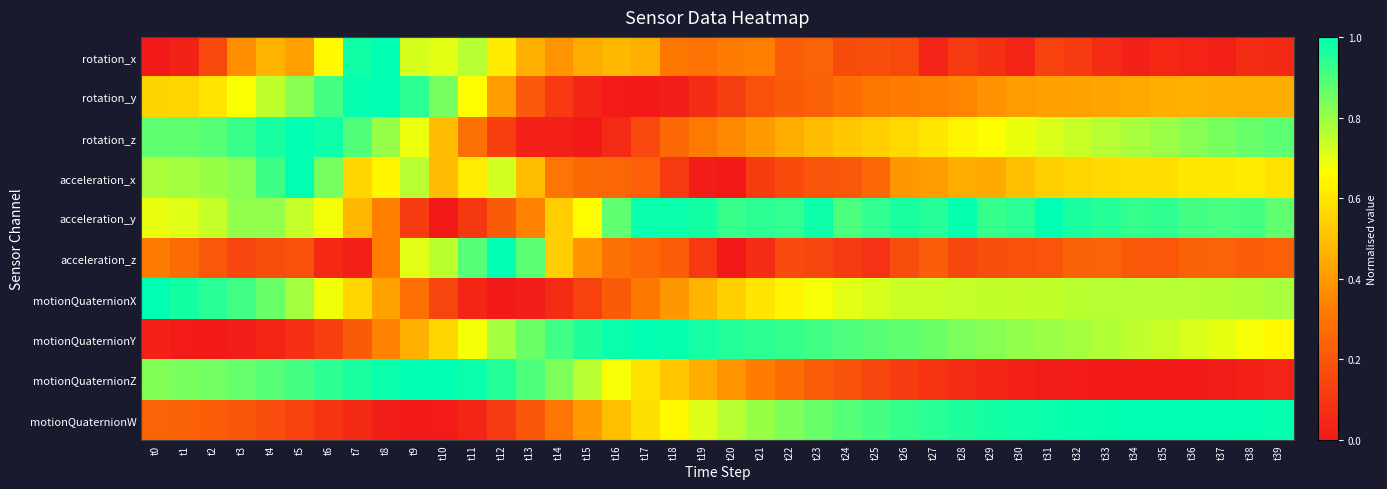

Reading right to left, what are all the values shown in this chart?

rotation_x: t39=0.1	t38=0.1	t37=0.0	t36=0.0	t35=0.0	t34=0.0	t33=0.1	t32=0.1	t31=0.1	t30=0.0	t29=0.1	t28=0.1	t27=0.0	t26=0.2	t25=0.2	t24=0.2	t23=0.2	t22=0.2	t21=0.3	t20=0.3	t19=0.3	t18=0.3	t17=0.5	t16=0.5	t15=0.5	t14=0.4	t13=0.5	t12=0.6	t11=0.8	t10=0.7	t9=0.7	t8=1.0	t7=1.0	t6=0.7	t5=0.4	t4=0.5	t3=0.4	t2=0.2	t1=0.0	t0=0.0
rotation_y: t39=0.5	t38=0.5	t37=0.5	t36=0.5	t35=0.5	t34=0.4	t33=0.4	t32=0.4	t31=0.4	t30=0.4	t29=0.4	t28=0.4	t27=0.3	t26=0.3	t25=0.3	t24=0.3	t23=0.2	t22=0.2	t21=0.2	t20=0.1	t19=0.1	t18=0.0	t17=0.0	t16=0.0	t15=0.0	t14=0.1	t13=0.2	t12=0.4	t11=0.7	t10=0.8	t9=0.9	t8=1.0	t7=1.0	t6=0.9	t5=0.8	t4=0.7	t3=0.7	t2=0.6	t1=0.6	t0=0.6
rotation_z: t39=0.9	t38=0.9	t37=0.8	t36=0.8	t35=0.8	t34=0.8	t33=0.8	t32=0.7	t31=0.7	t30=0.7	t29=0.7	t28=0.6	t27=0.6	t26=0.6	t25=0.5	t24=0.5	t23=0.5	t22=0.5	t21=0.4	t20=0.4	t19=0.3	t18=0.3	t17=0.2	t16=0.1	t15=0.0	t14=0.0	t13=0.0	t12=0.1	t11=0.3	t10=0.5	t9=0.7	t8=0.8	t7=0.9	t6=1.0	t5=1.0	t4=1.0	t3=0.9	t2=0.9	t1=0.9	t0=0.9
acceleration_x: t39=0.6	t38=0.6	t37=0.6	t36=0.6	t35=0.6	t34=0.6	t33=0.6	t32=0.6	t31=0.5	t30=0.5	t29=0.4	t28=0.5	t27=0.4	t26=0.4	t25=0.3	t24=0.2	t23=0.2	t22=0.2	t21=0.1	t20=0.0	t19=0.0	t18=0.1	t17=0.2	t16=0.3	t15=0.3	t14=0.3	t13=0.5	t12=0.7	t11=0.6	t10=0.5	t9=0.8	t8=0.6	t7=0.6	t6=0.8	t5=1.0	t4=0.9	t3=0.8	t2=0.8	t1=0.8	t0=0.8
acceleration_y: t39=0.9	t38=0.9	t37=0.9	t36=0.9	t35=0.9	t34=0.9	t33=0.9	t32=1.0	t31=1.0	t30=0.9	t29=0.9	t28=1.0	t27=0.9	t26=1.0	t25=0.9	t24=0.9	t23=1.0	t22=0.9	t21=0.9	t20=0.9	t19=1.0	t18=1.0	t17=1.0	t16=0.9	t15=0.7	t14=0.5	t13=0.3	t12=0.2	t11=0.1	t10=0.0	t9=0.1	t8=0.3	t7=0.5	t6=0.7	t5=0.7	t4=0.8	t3=0.8	t2=0.7	t1=0.7	t0=0.7
acceleration_z: t39=0.2	t38=0.2	t37=0.2	t36=0.2	t35=0.2	t34=0.2	t33=0.2	t32=0.2	t31=0.2	t30=0.2	t29=0.2	t28=0.1	t27=0.2	t26=0.2	t25=0.1	t24=0.1	t23=0.1	t22=0.2	t21=0.1	t20=0.0	t19=0.1	t18=0.2	t17=0.3	t16=0.3	t15=0.4	t14=0.5	t13=0.9	t12=1.0	t11=0.9	t10=0.8	t9=0.7	t8=0.3	t7=0.0	t6=0.0	t5=0.2	t4=0.2	t3=0.2	t2=0.2	t1=0.3	t0=0.3
motionQuaternionX: t39=0.8	t38=0.8	t37=0.8	t36=0.8	t35=0.8	t34=0.8	t33=0.8	t32=0.8	t31=0.7	t30=0.7	t29=0.7	t28=0.7	t27=0.7	t26=0.7	t25=0.7	t24=0.7	t23=0.7	t22=0.6	t21=0.6	t20=0.5	t19=0.5	t18=0.4	t17=0.3	t16=0.2	t15=0.1	t14=0.1	t13=0.0	t12=0.0	t11=0.0	t10=0.1	t9=0.3	t8=0.4	t7=0.6	t6=0.7	t5=0.8	t4=0.9	t3=0.9	t2=0.9	t1=1.0	t0=1.0
motionQuaternionY: t39=0.6	t38=0.7	t37=0.7	t36=0.7	t35=0.7	t34=0.8	t33=0.8	t32=0.8	t31=0.8	t30=0.8	t29=0.8	t28=0.8	t27=0.9	t26=0.9	t25=0.9	t24=0.9	t23=0.9	t22=0.9	t21=0.9	t20=1.0	t19=1.0	t18=1.0	t17=1.0	t16=1.0	t15=1.0	t14=0.9	t13=0.9	t12=0.8	t11=0.7	t10=0.6	t9=0.5	t8=0.3	t7=0.2	t6=0.1	t5=0.1	t4=0.0	t3=0.0	t2=0.0	t1=0.0	t0=0.0
motionQuaternionZ: t39=0.0	t38=0.0	t37=0.0	t36=0.0	t35=0.0	t34=0.0	t33=0.0	t32=0.0	t31=0.0	t30=0.0	t29=0.0	t28=0.1	t27=0.1	t26=0.1	t25=0.1	t24=0.2	t23=0.2	t22=0.3	t21=0.3	t20=0.4	t19=0.5	t18=0.5	t17=0.6	t16=0.7	t15=0.8	t14=0.8	t13=0.9	t12=1.0	t11=1.0	t10=1.0	t9=1.0	t8=1.0	t7=1.0	t6=0.9	t5=0.9	t4=0.9	t3=0.9	t2=0.9	t1=0.8	t0=0.8
motionQuaternionW: t39=1.0	t38=1.0	t37=1.0	t36=1.0	t35=1.0	t34=1.0	t33=1.0	t32=1.0	t31=1.0	t30=1.0	t29=1.0	t28=1.0	t27=0.9	t26=0.9	t25=0.9	t24=0.9	t23=0.9	t22=0.8	t21=0.8	t20=0.8	t19=0.7	t18=0.7	t17=0.6	t16=0.5	t15=0.4	t14=0.3	t13=0.2	t12=0.1	t11=0.0	t10=0.0	t9=0.0	t8=0.0	t7=0.1	t6=0.1	t5=0.1	t4=0.2	t3=0.2	t2=0.2	t1=0.2	t0=0.2